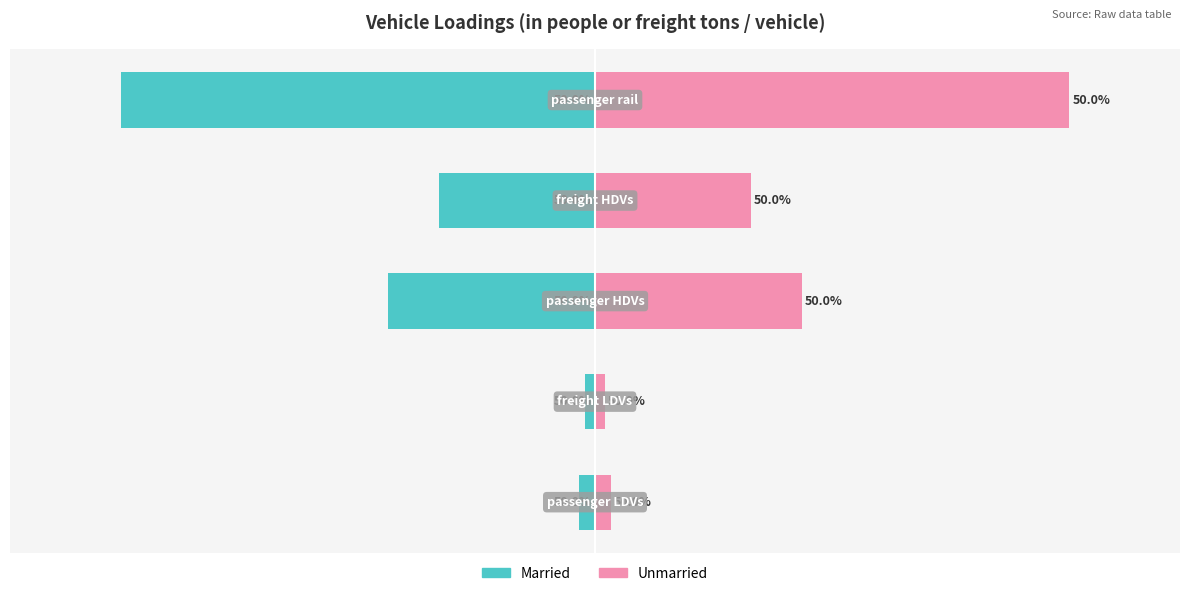

List the labels in order of Unmarried value, smallest first.

1, 0, 3, 2, 4